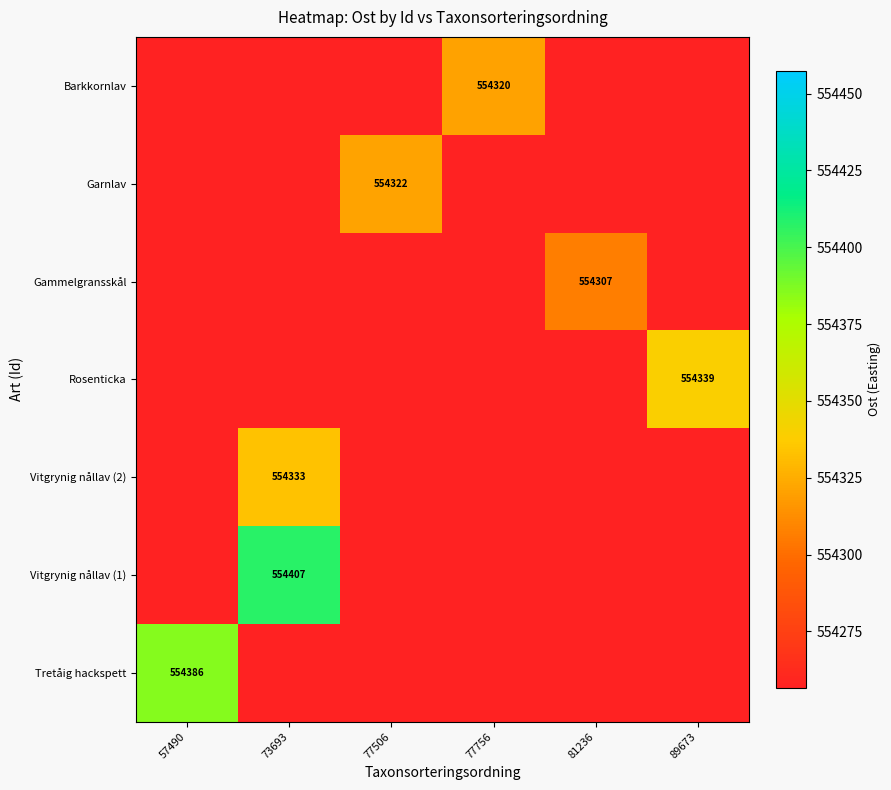

The Tretåig hackspett series shows 371458 at 57490. True or false?

False